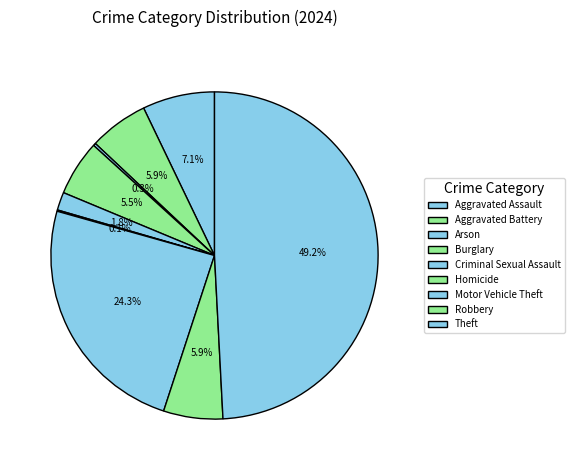

To the nearest percent, what is the combined percentage of Criminal Sexual Assault and Robbery?

8%